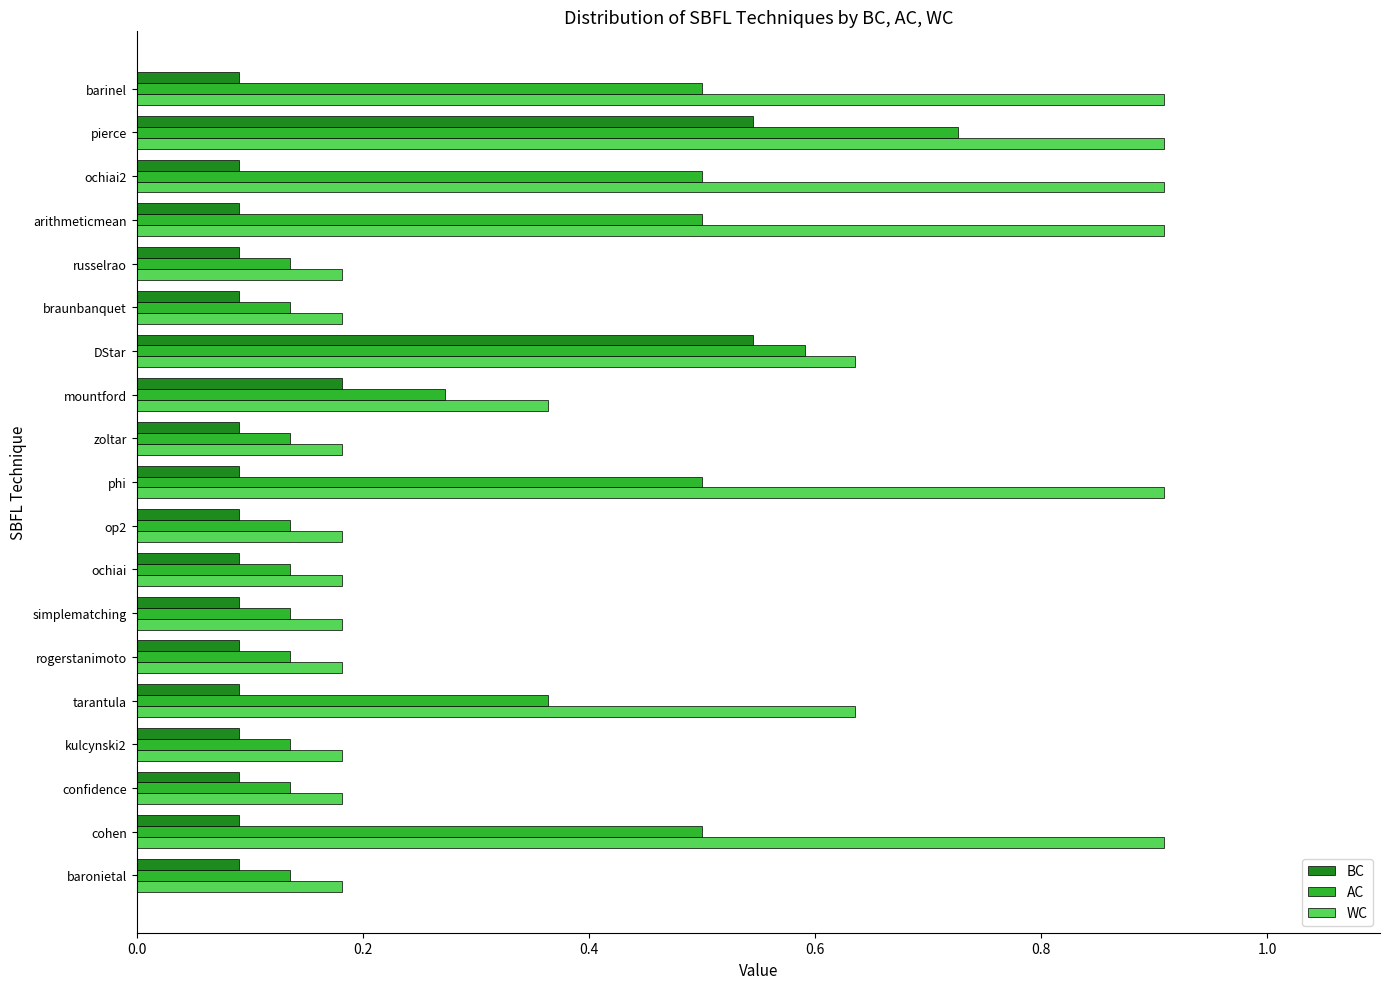

At which label does AC reach its peak?

pierce